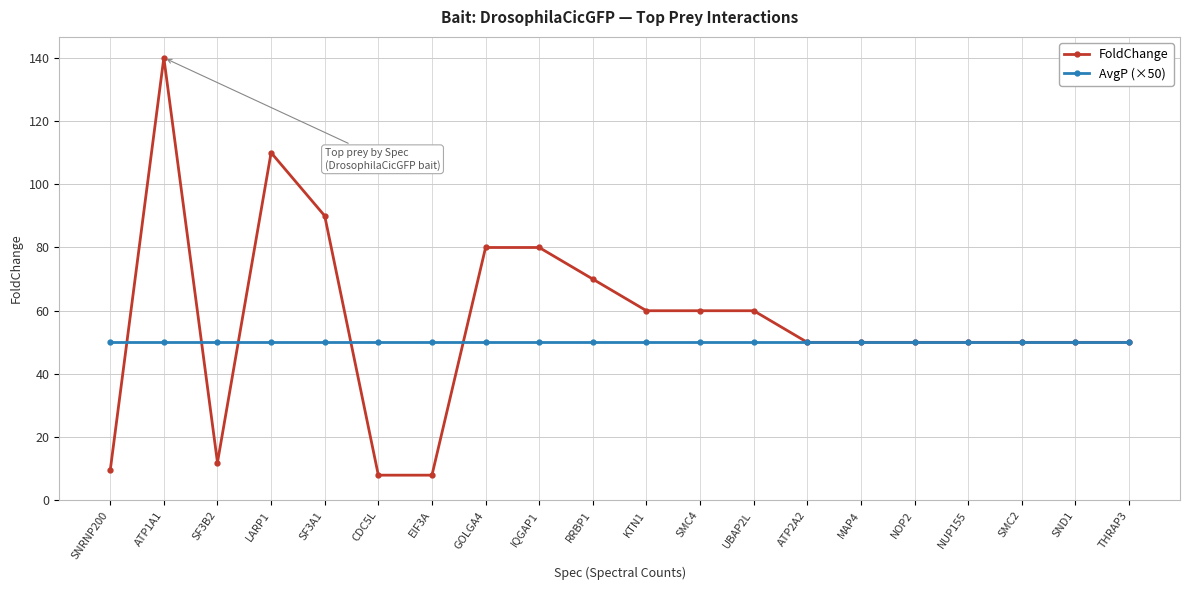

What is the sum of all AvgP (×50) values?

1000.0